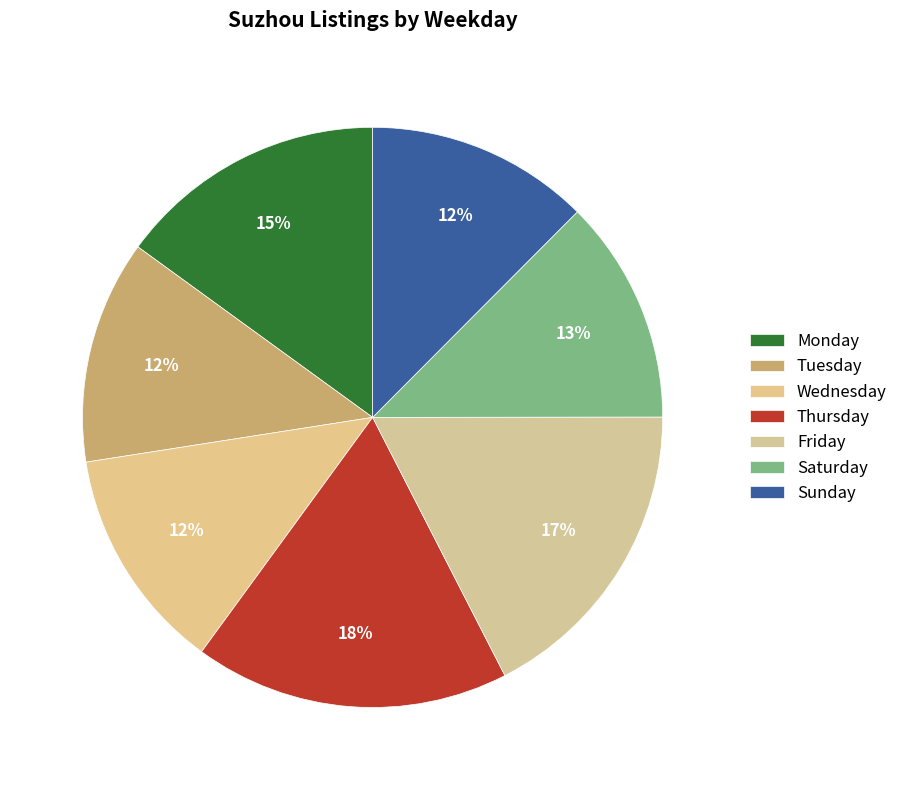

How many slices are in this pie chart?

7